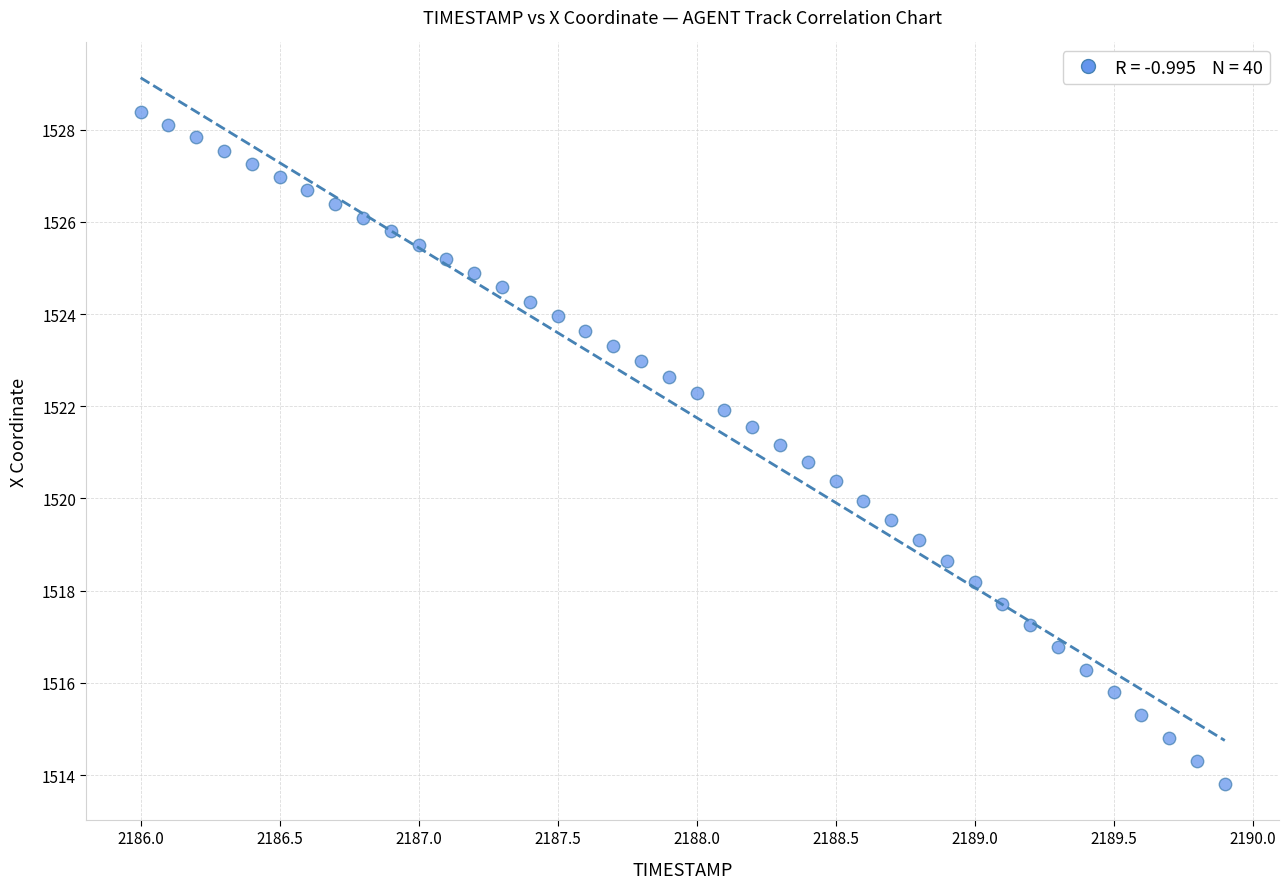

What is the range of Y values (max minus min)?

14.6